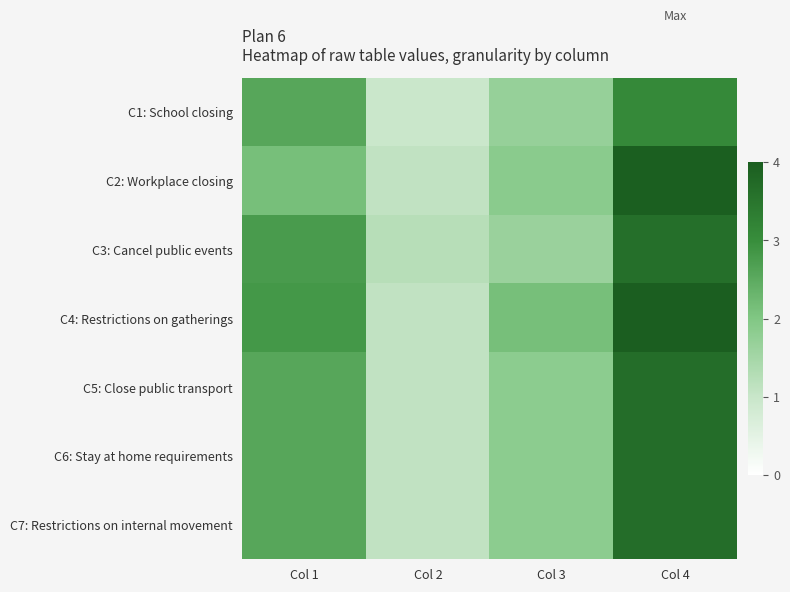

What is the difference between the highest and lowest values at Col 3?

0.5